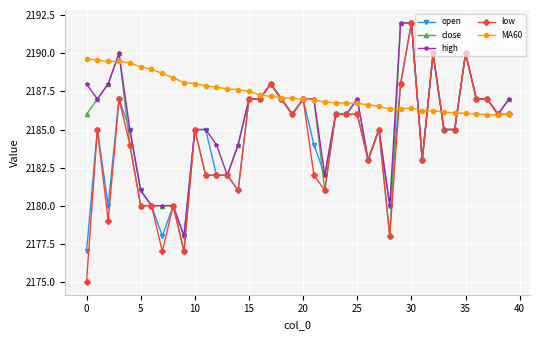

True or false: open has more than 0 points higher than both neighbors.

True